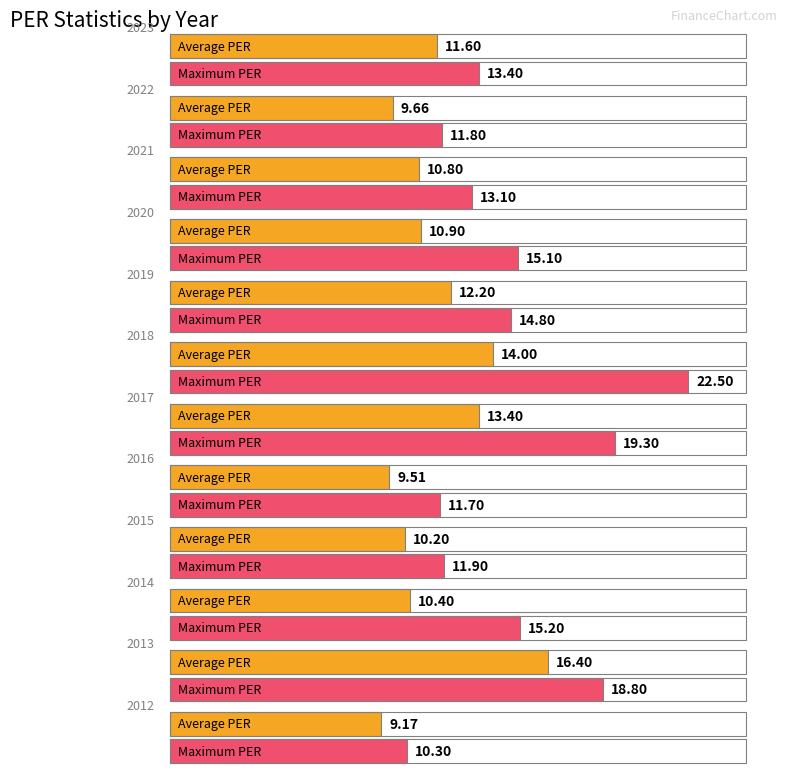

Which series has the widest spread of values?

Maximum PER